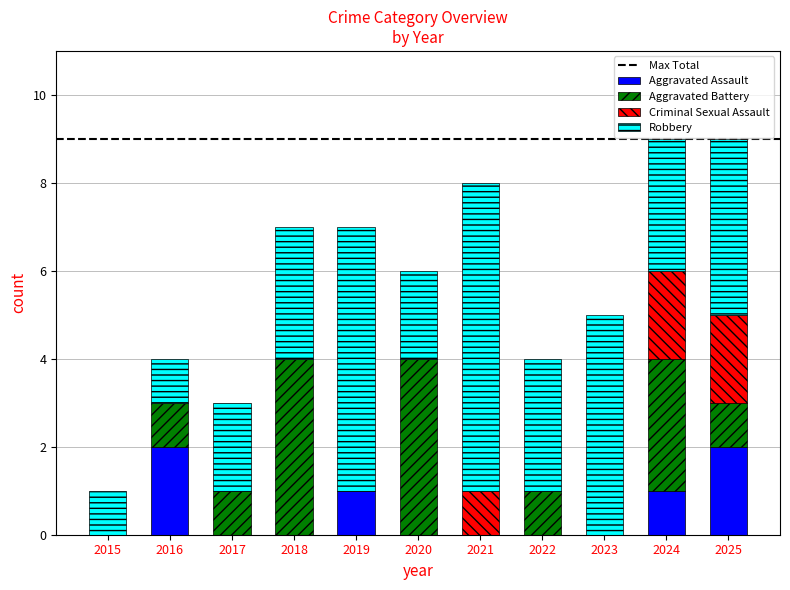

What is the sum of all Aggravated Assault values?

6